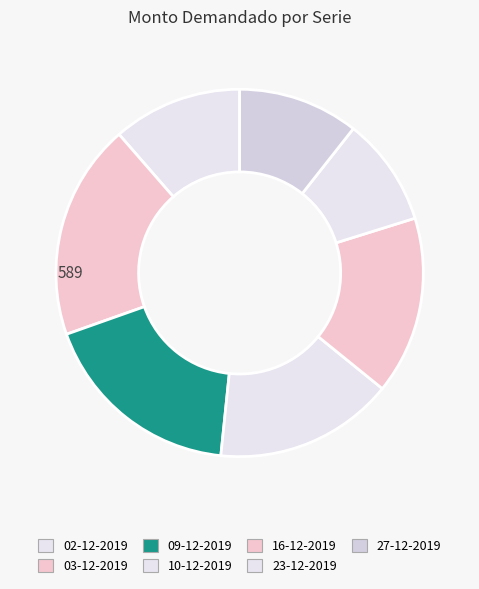

What portion of the pie excludes 23-12-2019?

90.4%